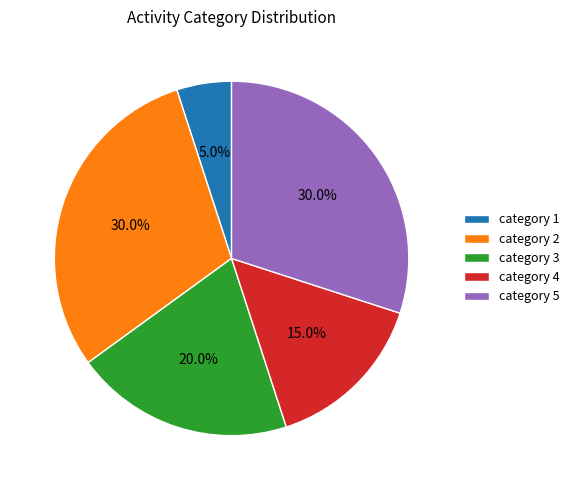

What percentage do category 2 and category 1 together represent?

35.0%